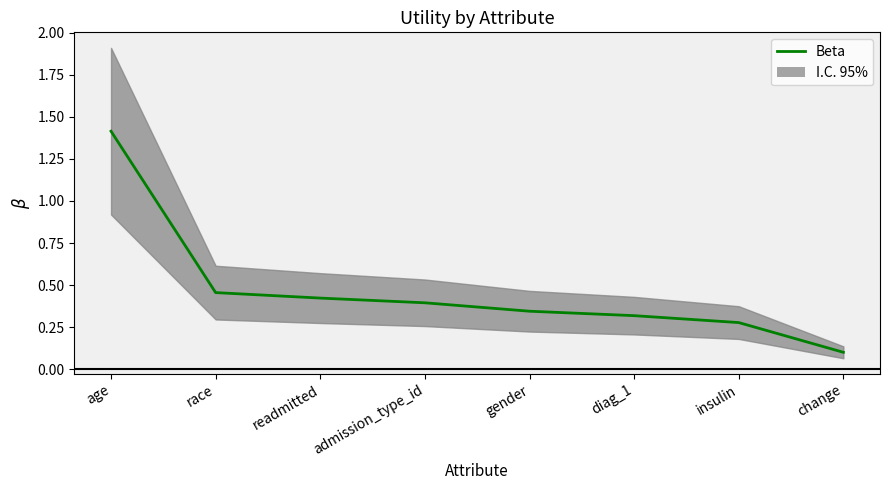

Rank the categories by value from lowest to highest.

change, insulin, diag_1, gender, admission_type_id, readmitted, race, age